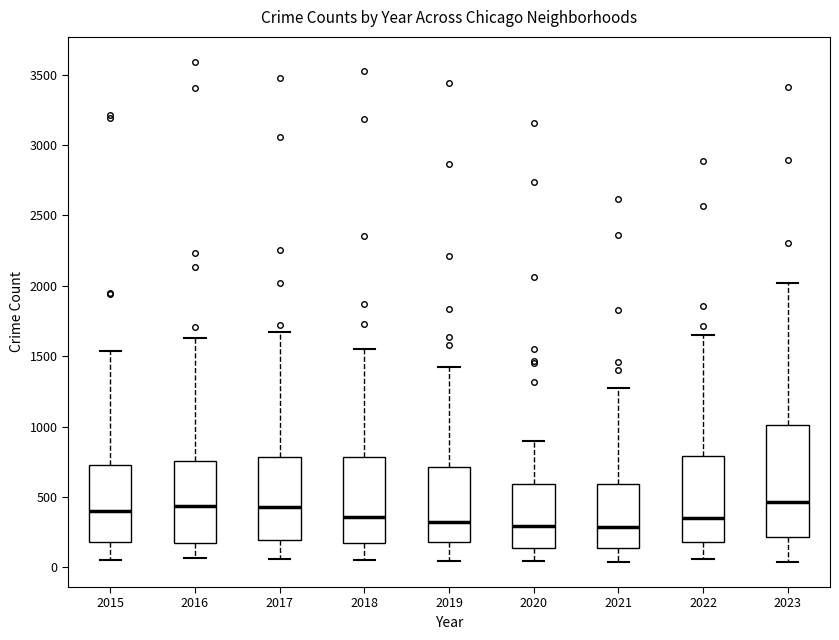

Where does the median line of the box at x = 2020 sit on the y-axis? The values are not printed on the chart, so give them approximately, as read against the axis.

300